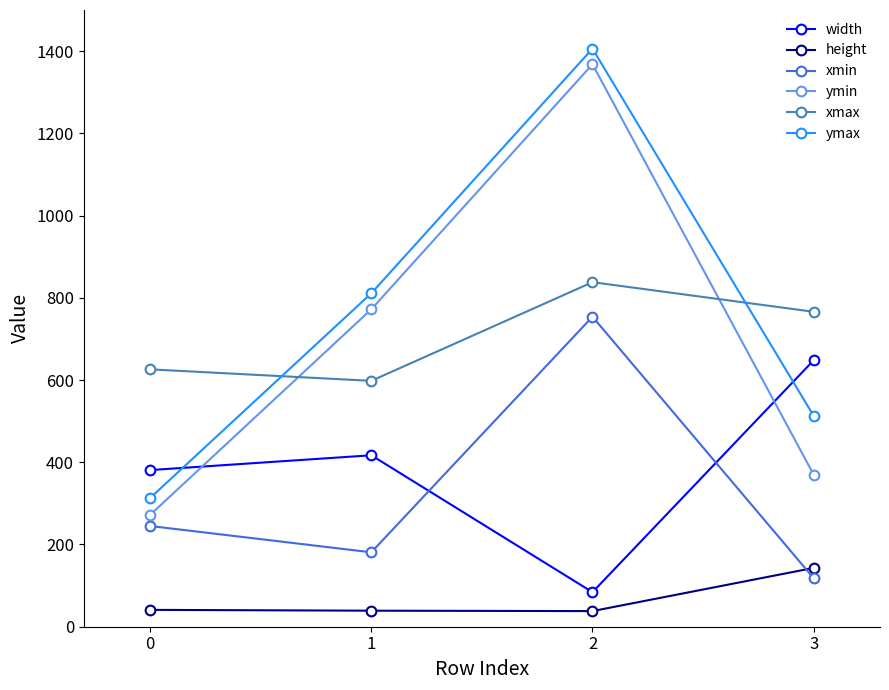

Is it true that ymin equals 272 at 0?

True